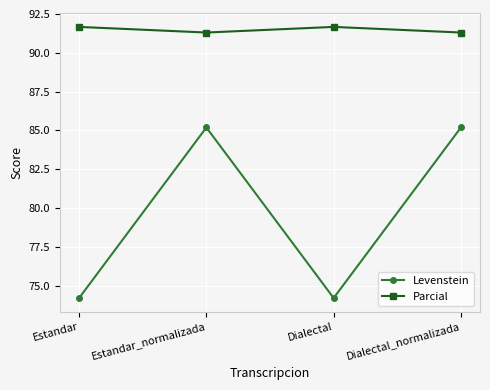

The value of Levenstein at Estandar_normalizada is 54.4. True or false?

False